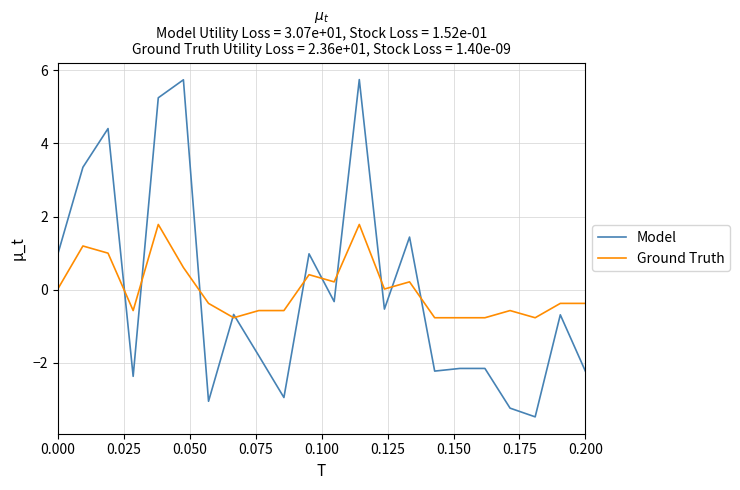

How many lines are shown in the chart?

2